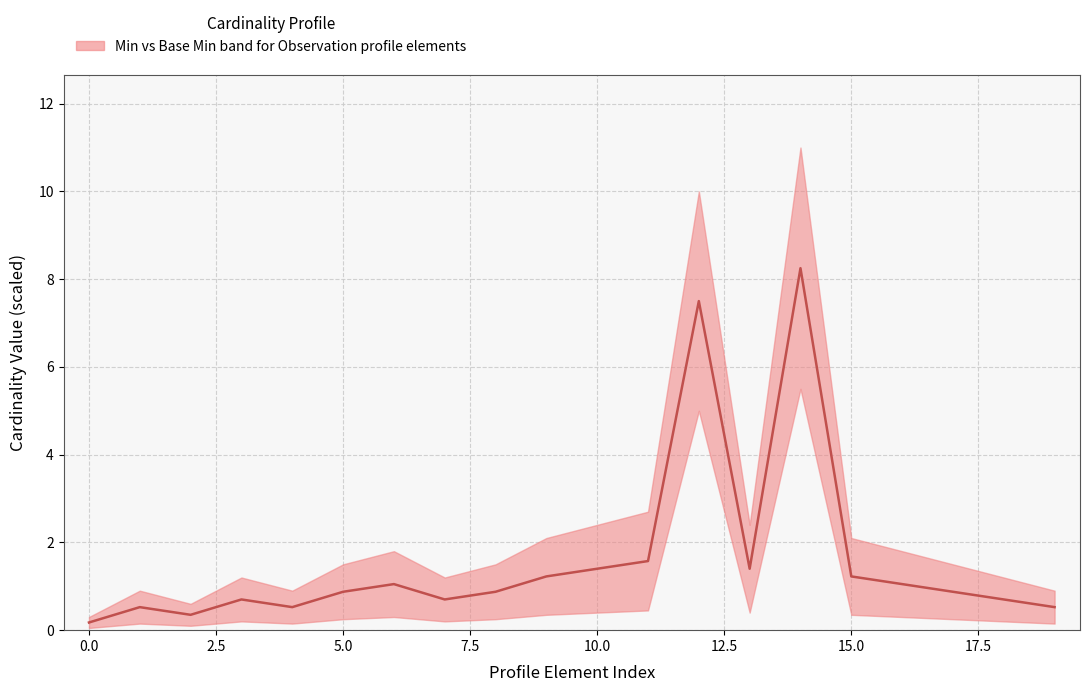

What is the sum of all values?

31.5